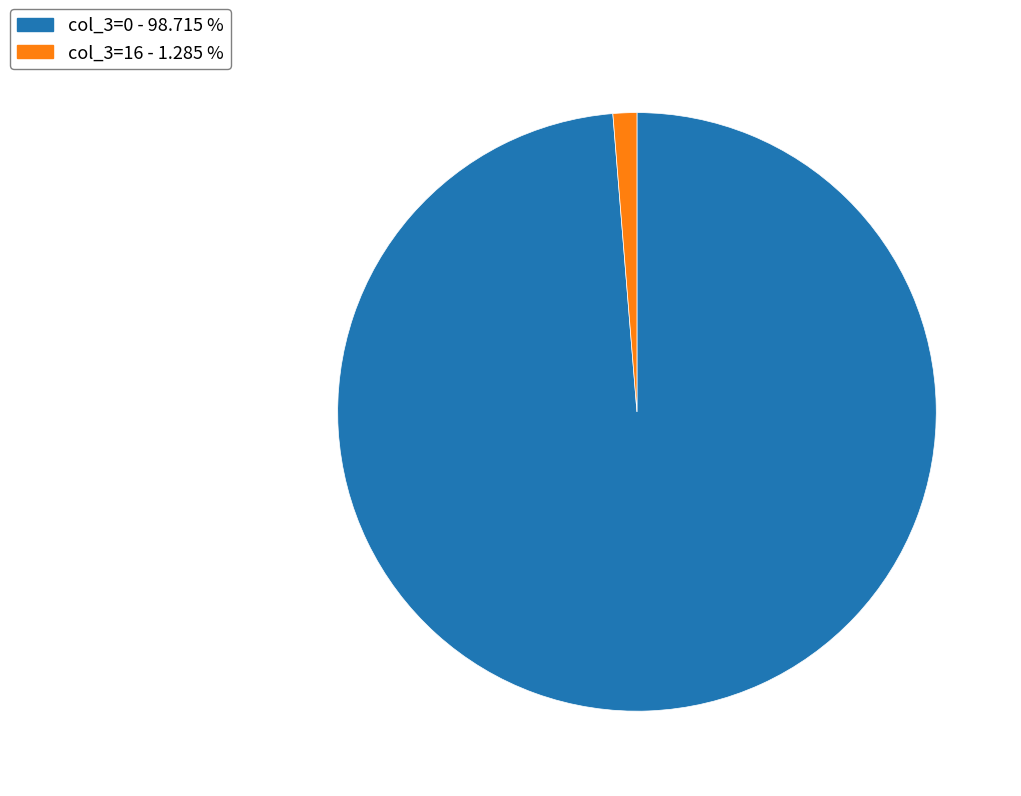

Is there any slice that represents more than half of the pie?

Yes